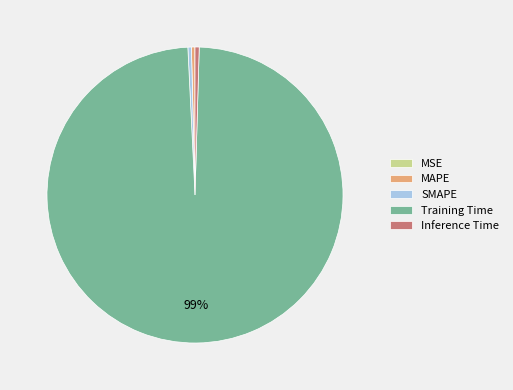

Is the sum of MAPE and Training Time greater than half?

Yes